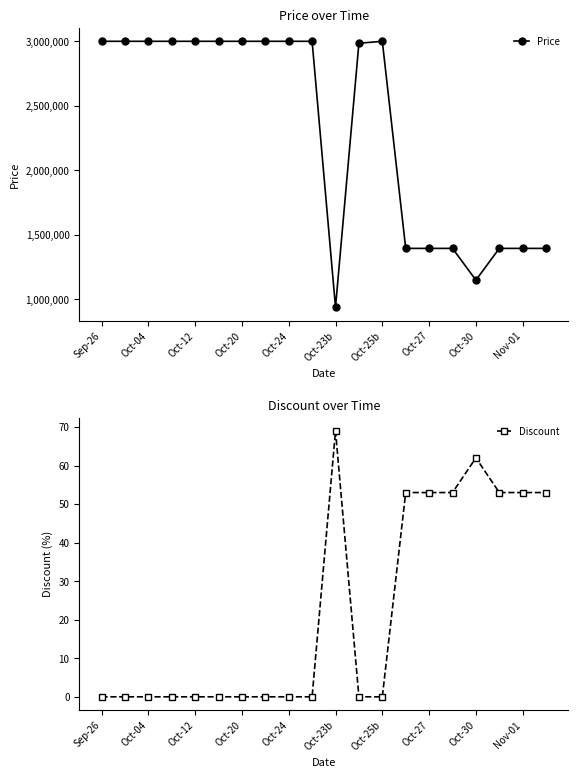

How many categories are shown in the chart?

20